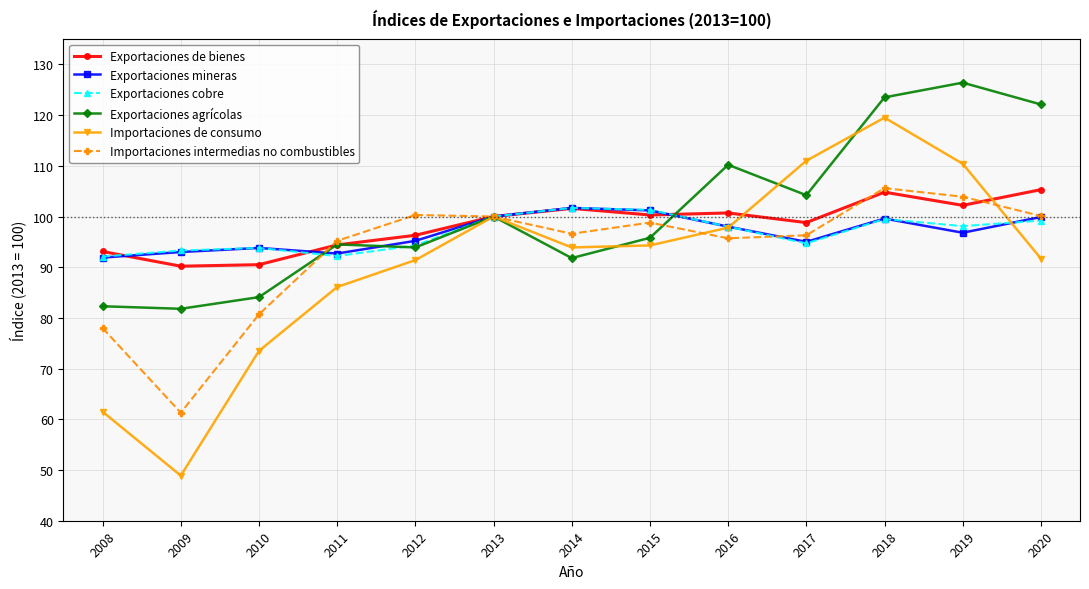

What is the maximum value for Importaciones de consumo?

119.5